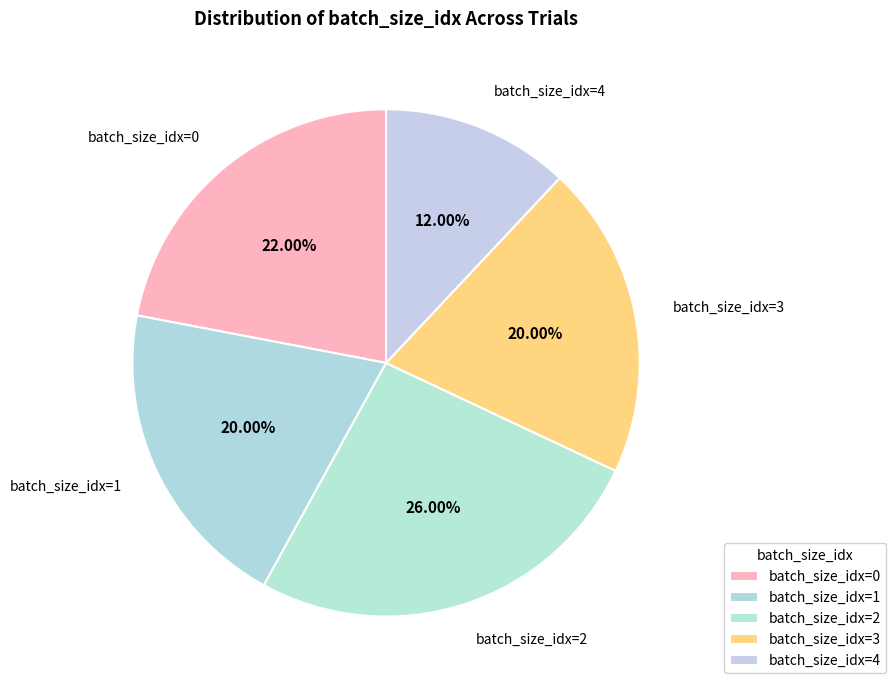

Combined, do batch_size_idx=4 and batch_size_idx=3 account for over 50%?

No